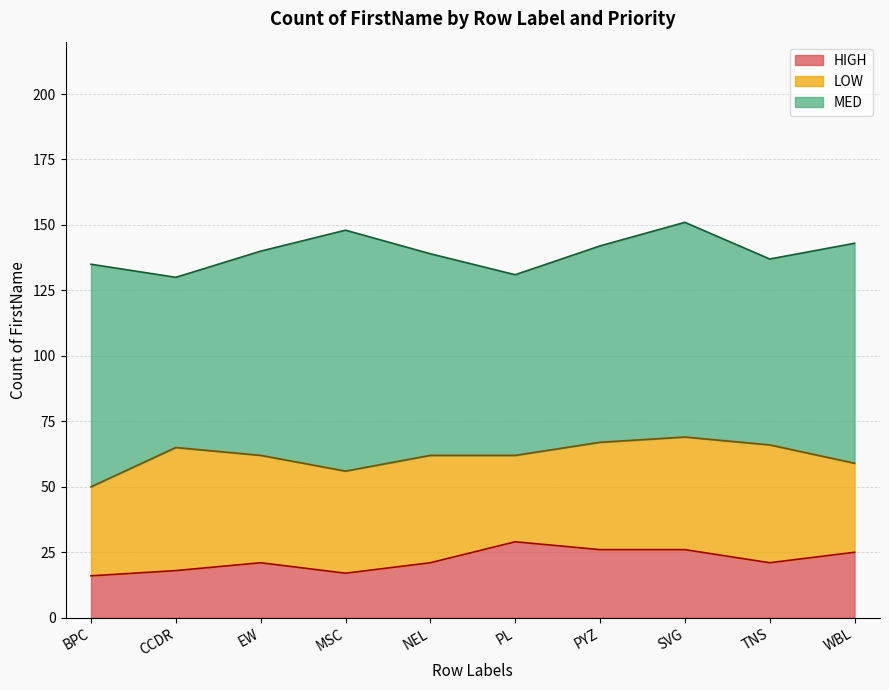

List the series in order of their peak value, highest first.

MED, LOW, HIGH